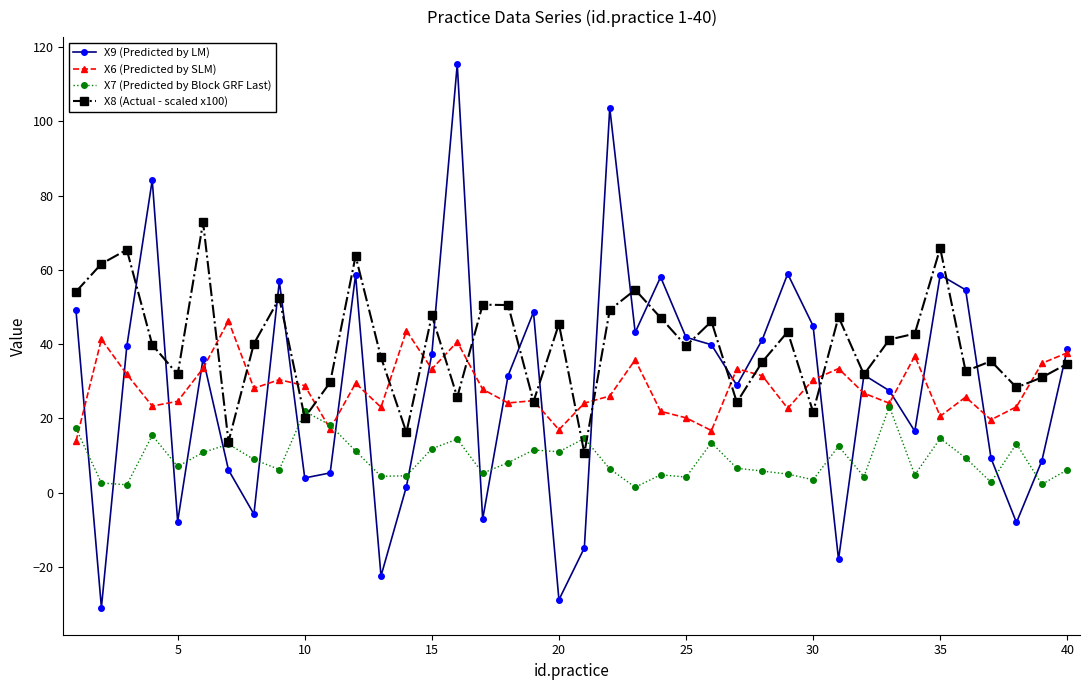

Which series has the largest range (max minus min)?

X9 (Predicted by LM)